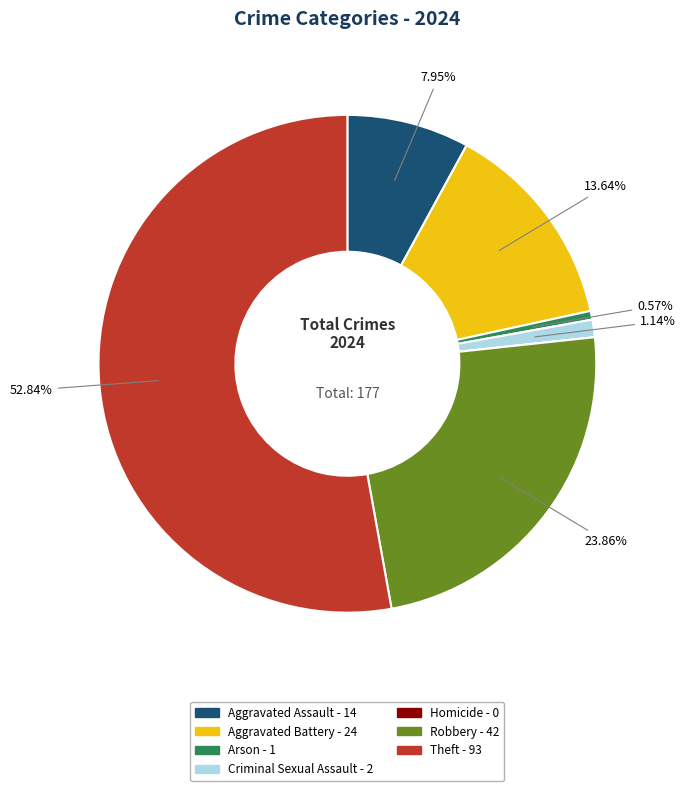

Which category has the biggest portion of the pie?

Theft